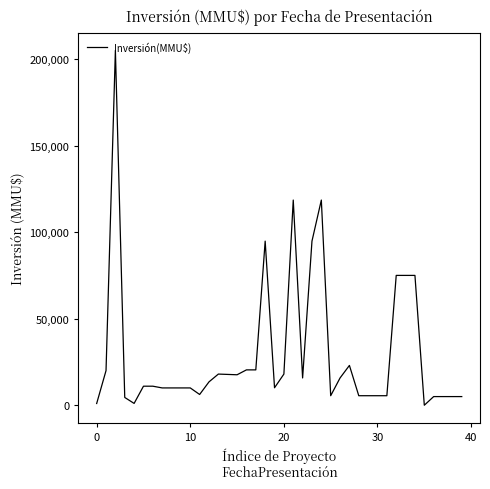

What is the maximum value shown in the chart?

205000